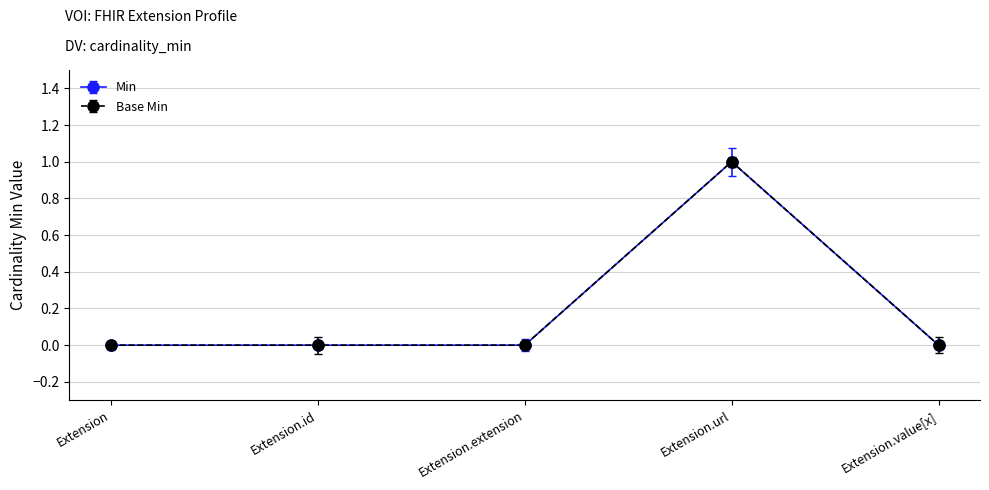

Is this an area chart (filled region under the line)?

No